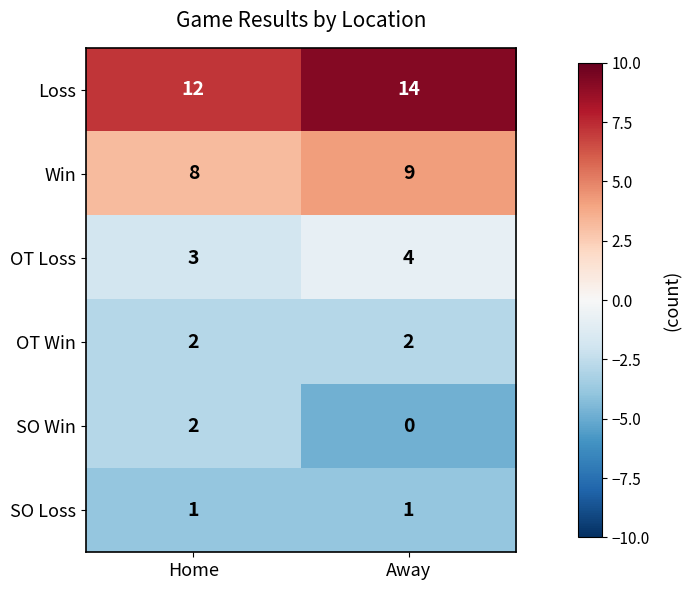

At Away, list the series in order from largest to smallest.

Loss, Win, OT Loss, OT Win, SO Loss, SO Win